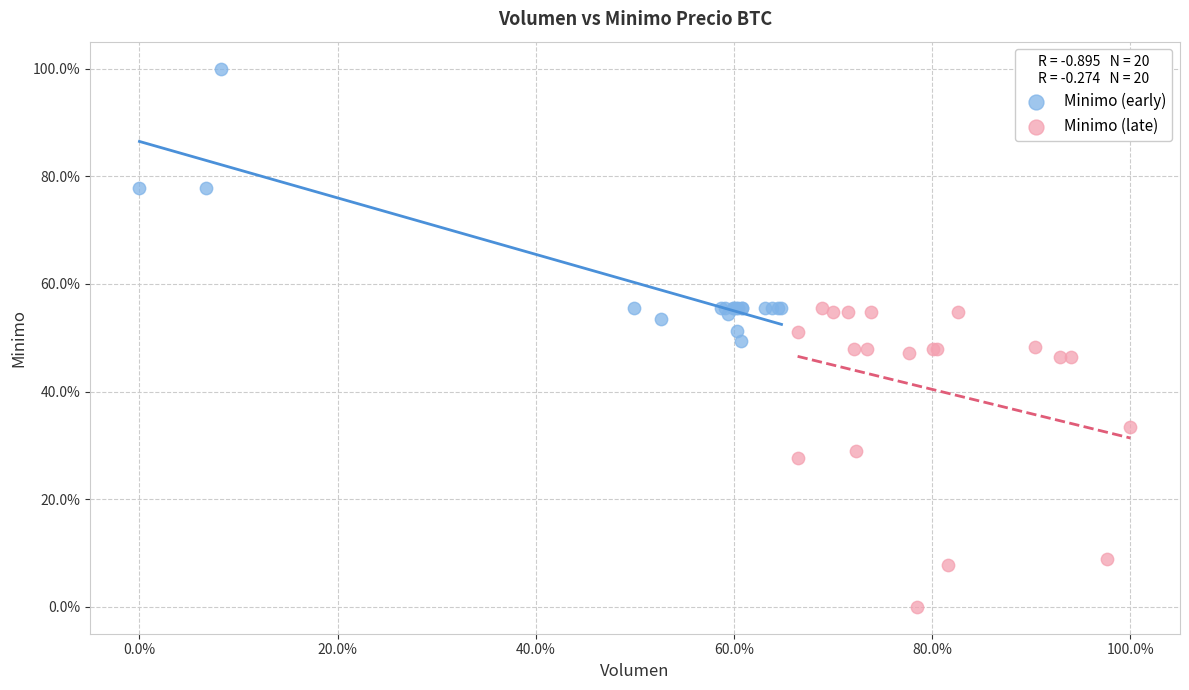

Which series reaches the minimum Y coordinate?

Minimo (late)